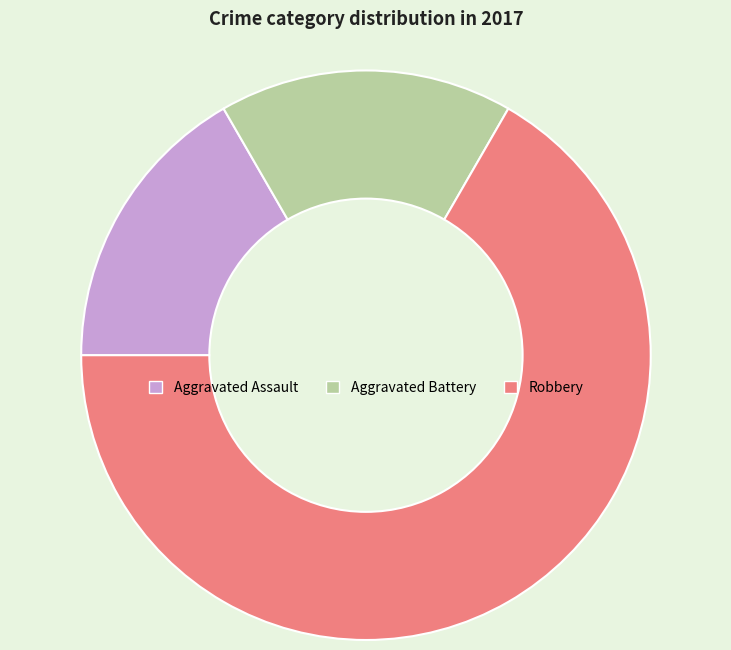

Which has a higher value, Robbery or Aggravated Assault?

Robbery